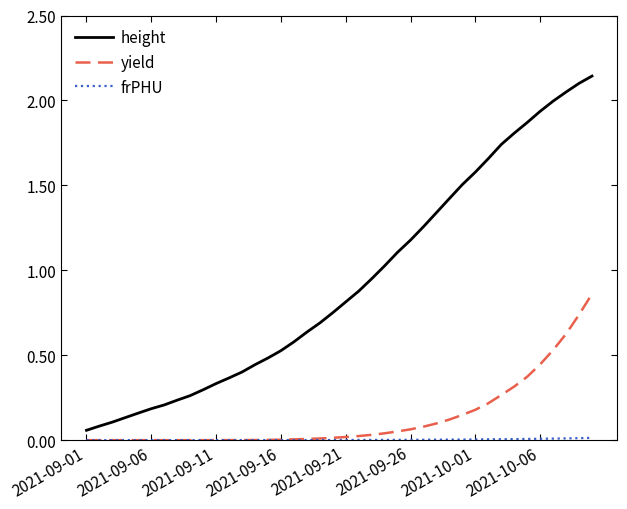

Which series has the largest total across all categories?

height